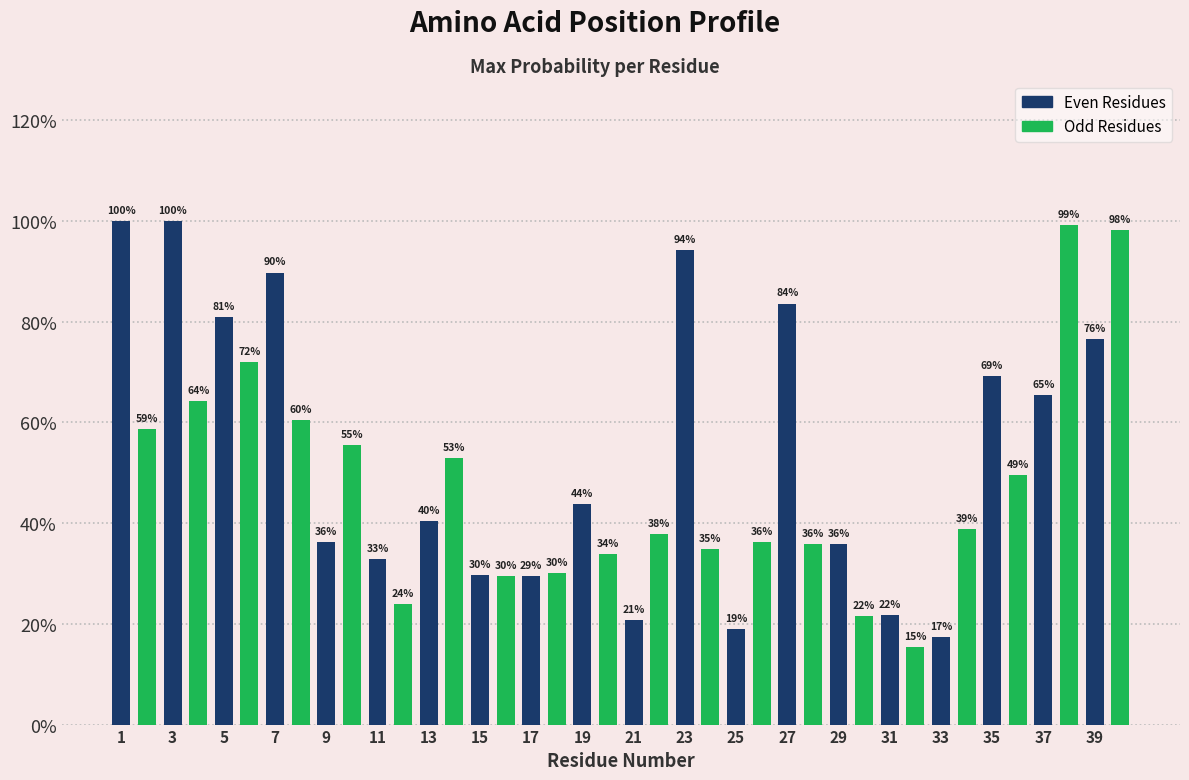

Does the chart contain stacked bars?

No